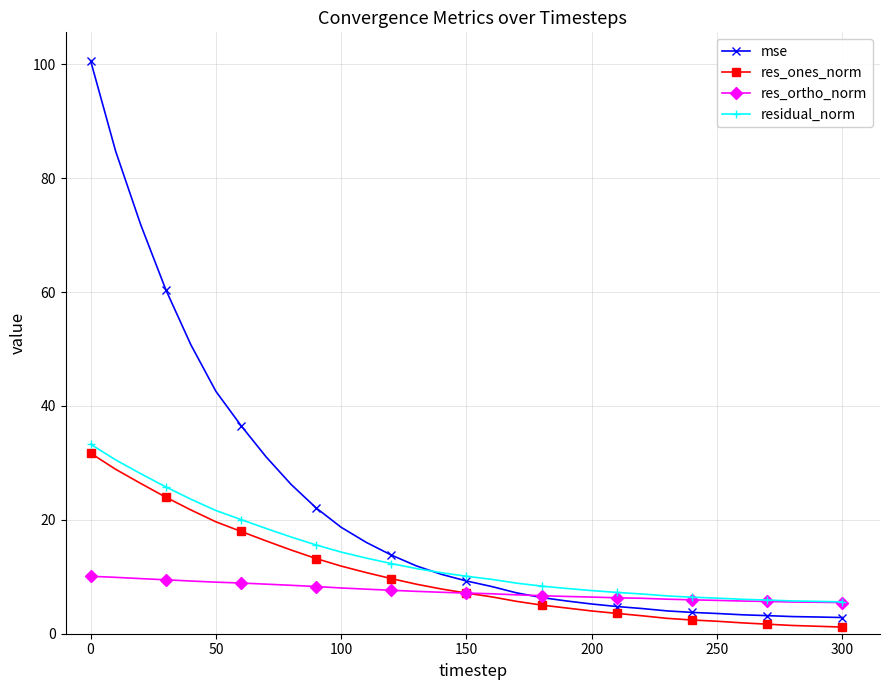

Which series has the largest range (max minus min)?

mse